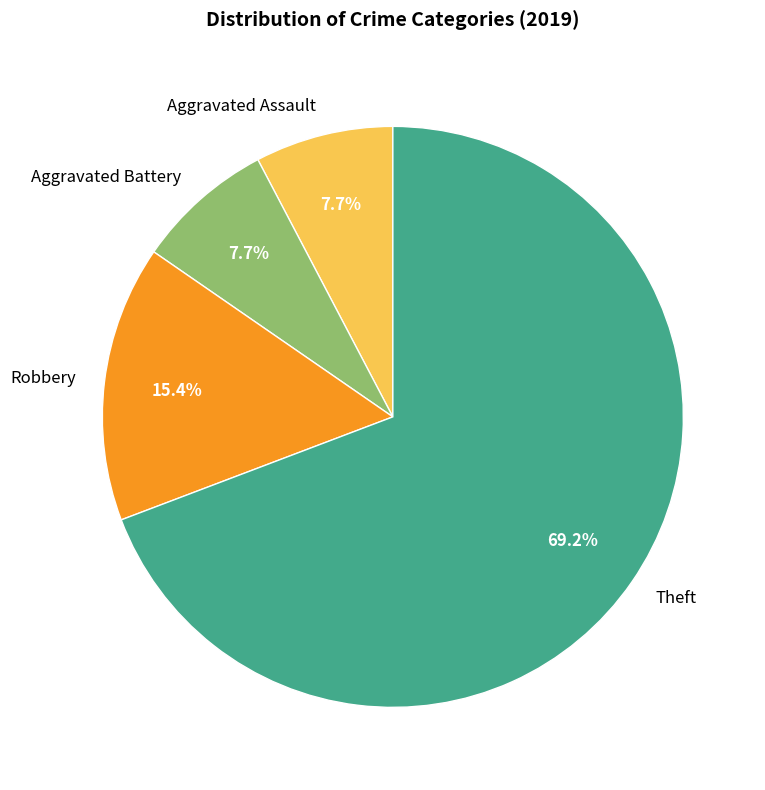

Is it true that Aggravated Assault is 8% of the pie?

True